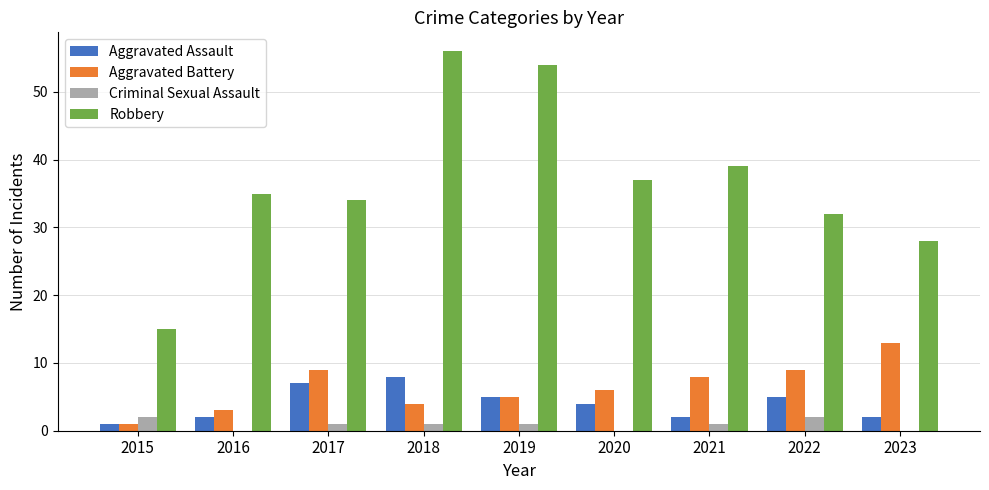

At which category does the chart reach its peak across all series?

2018